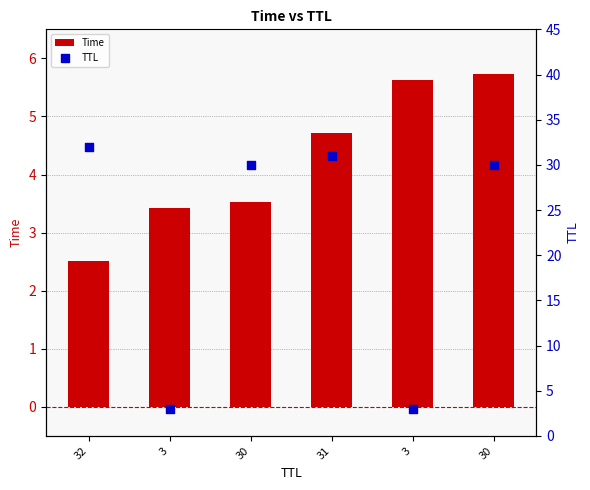

Which series reaches the minimum Y coordinate?

Time